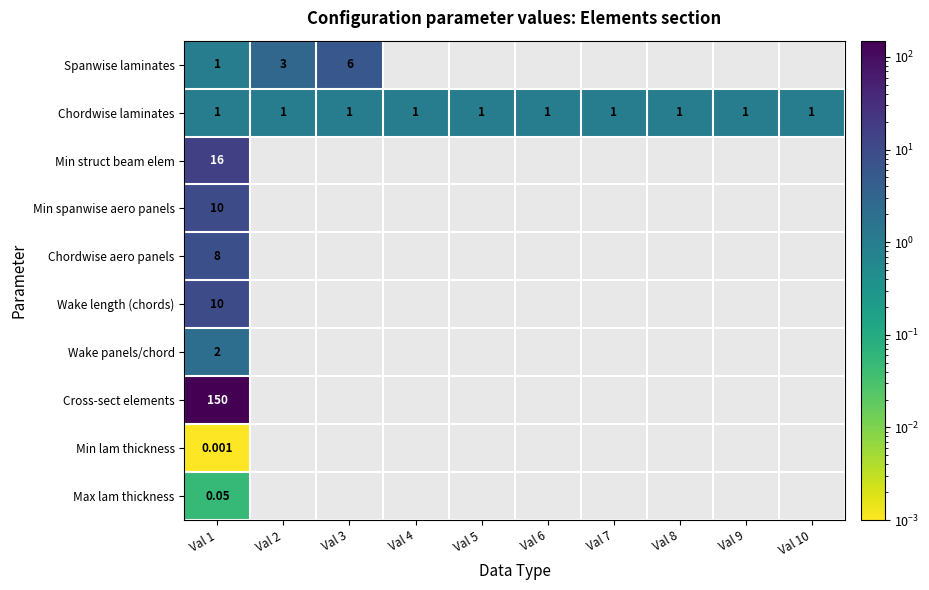

What is the minimum value for Wake length (chords)?

10.0